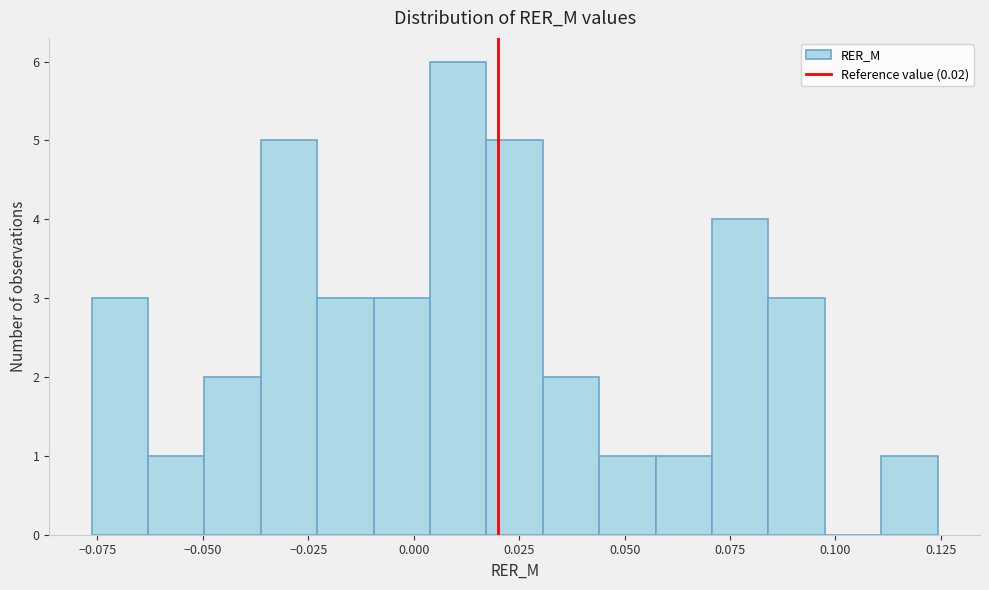

Read against the x-axis, roughly where is the centre of the tallest bar?

0.010